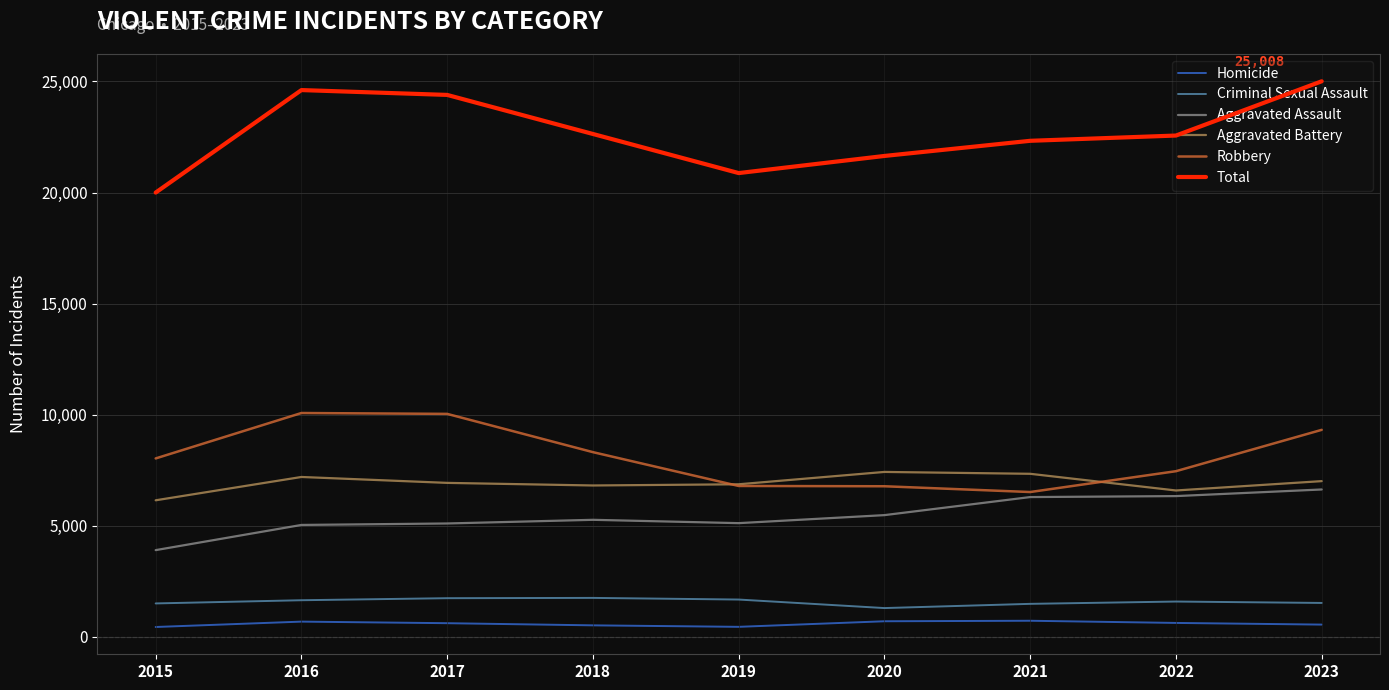

What is the spread (max minus min) of values at 2021?

21611